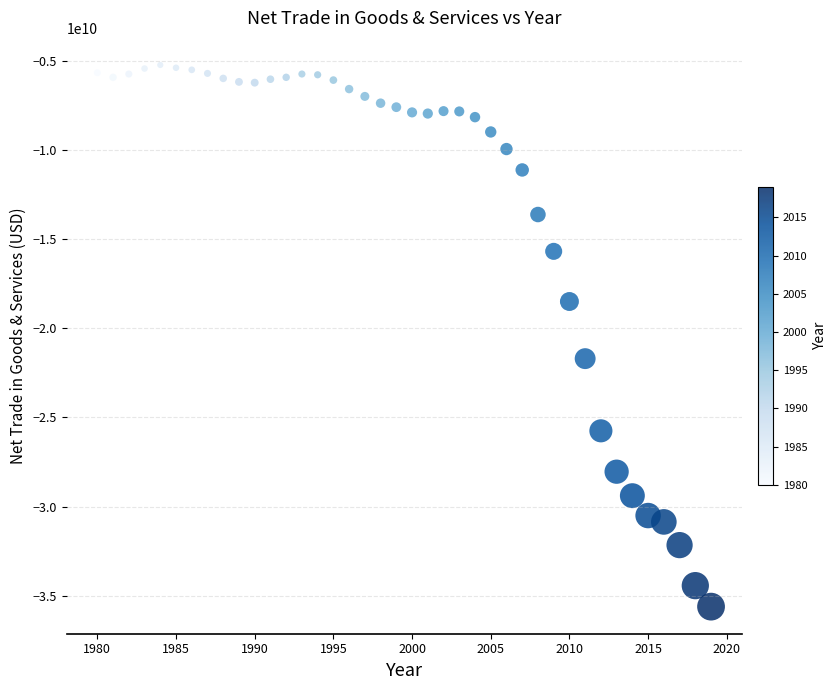

What is the range of X values (max minus min)?

39.0